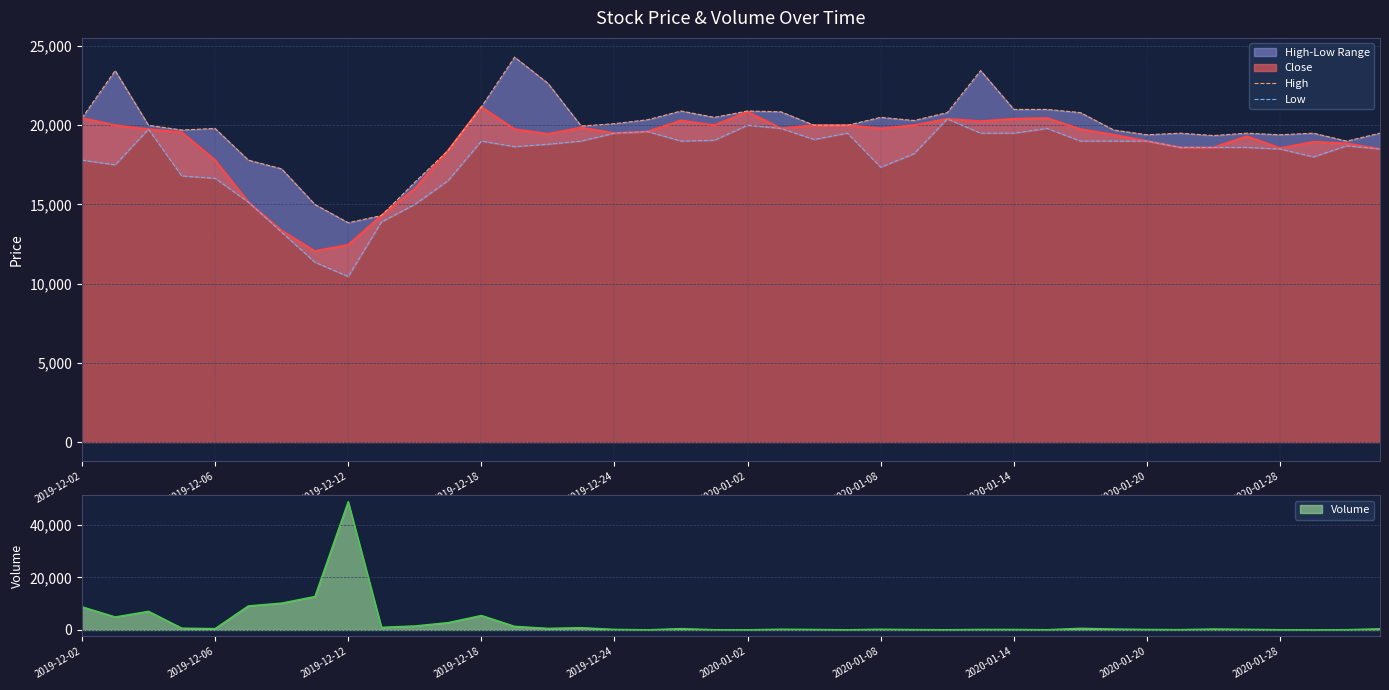

Does the chart have visible grid lines?

Yes